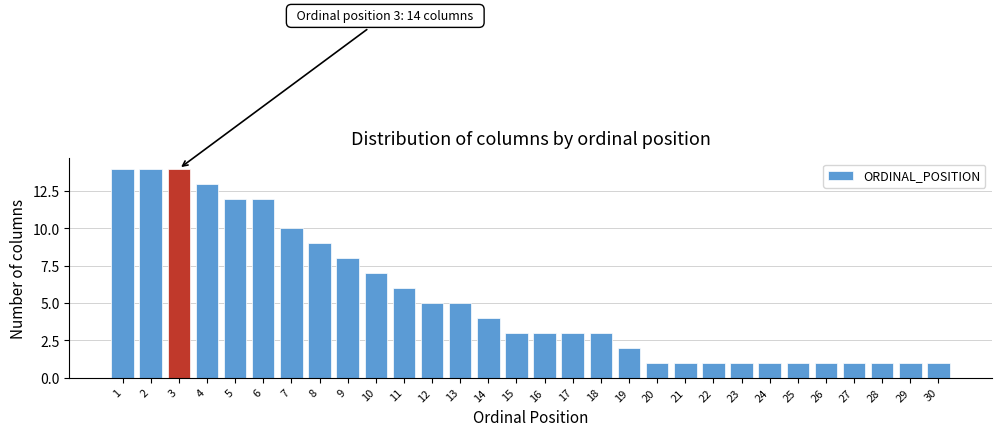

Reading left to right, transcribe all the data shown in this chart.

14	14	14	13	12	12	10	9	8	7	6	5	5	4	3	3	3	3	2	1	1	1	1	1	1	1	1	1	1	1